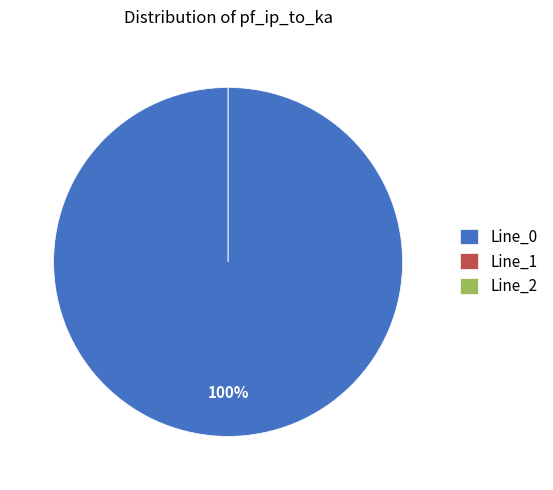

Count the number of slices in the pie.

3